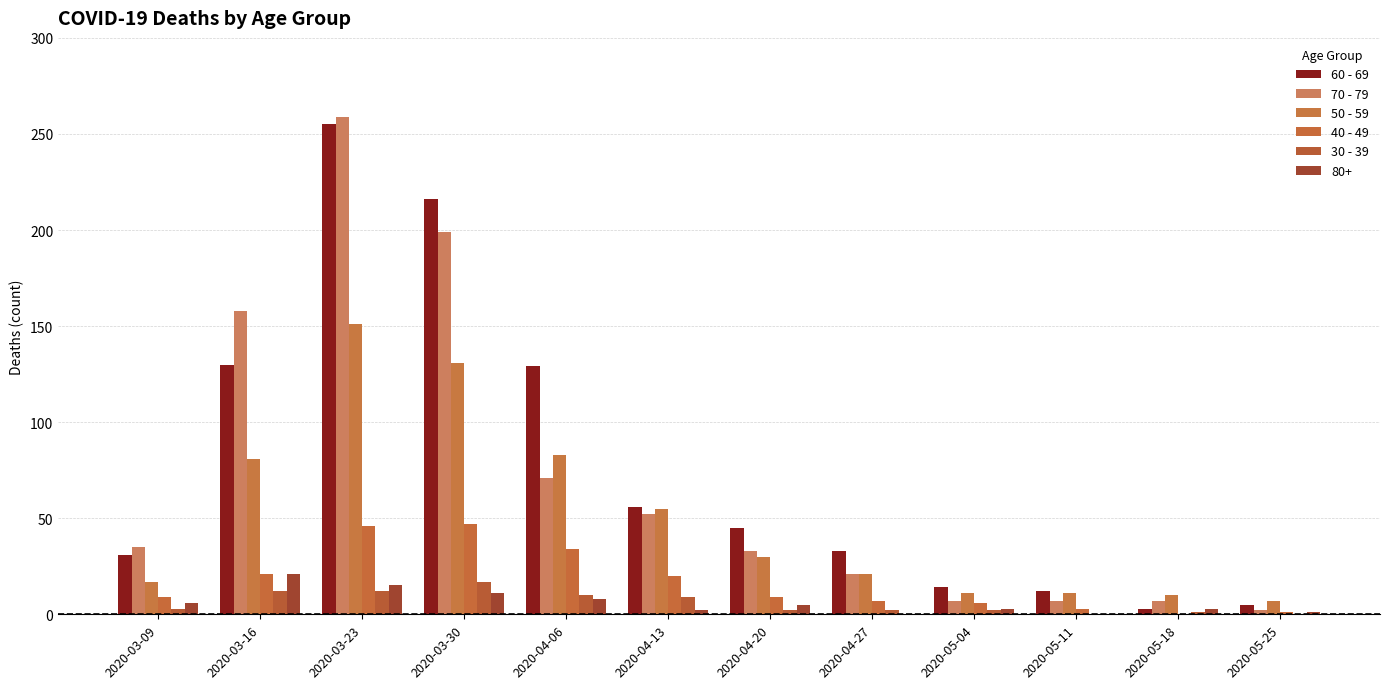

How many groups of bars are there?

12